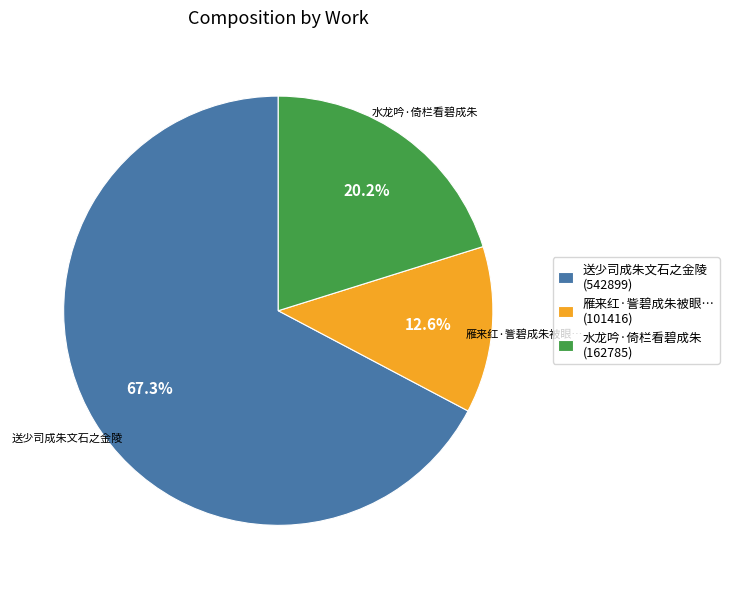

Which category has the smallest portion of the pie?

雁来红·訾碧成朱被眼… (101416)